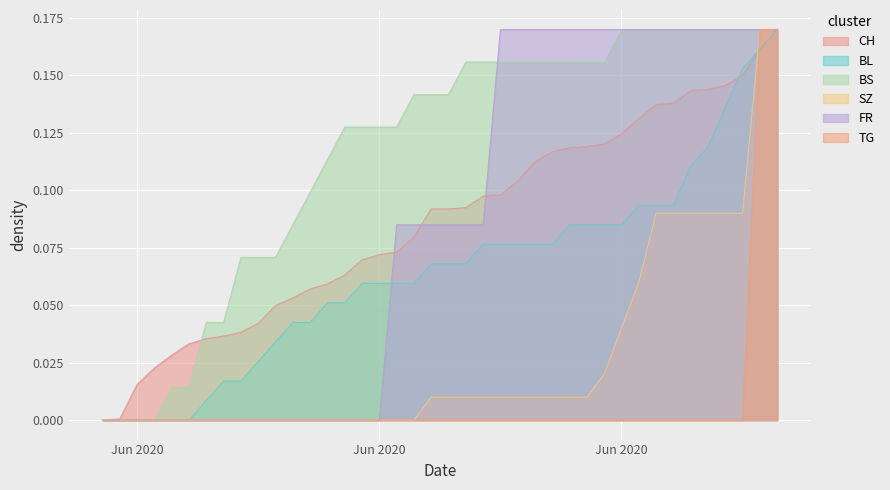

Does the chart display data point markers on the line(s)?

No